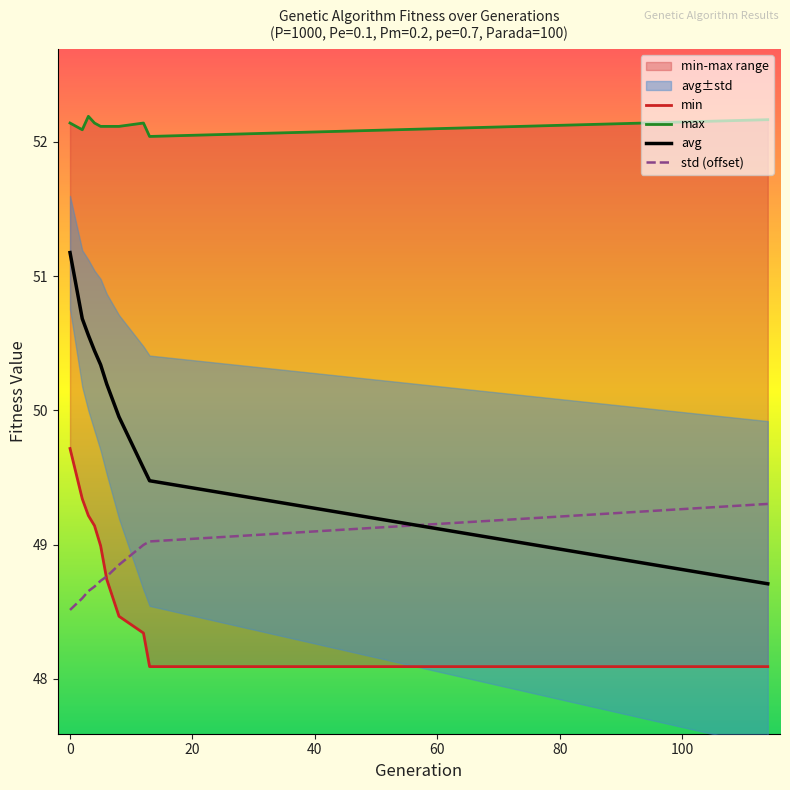

True or false: max and std (offset) cross at least once.

False